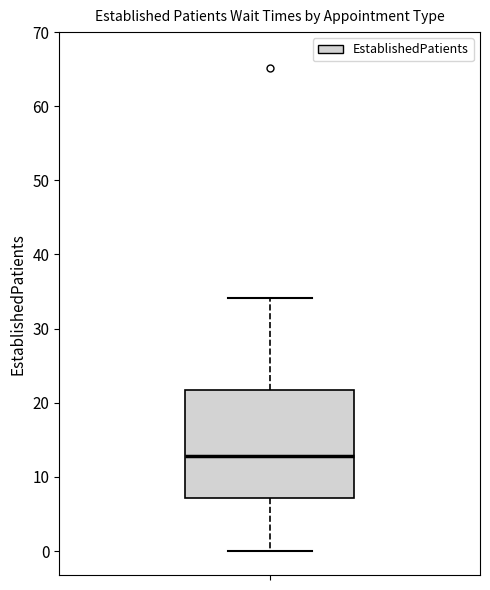

Read this box plot against the y-axis: the position of the median line, the range covered by the box, and the ends of both whiskers. The values are not printed on the chart, so give them approximately, as read against the axis.

median 13, box 7 to 22, whiskers 0 to 34